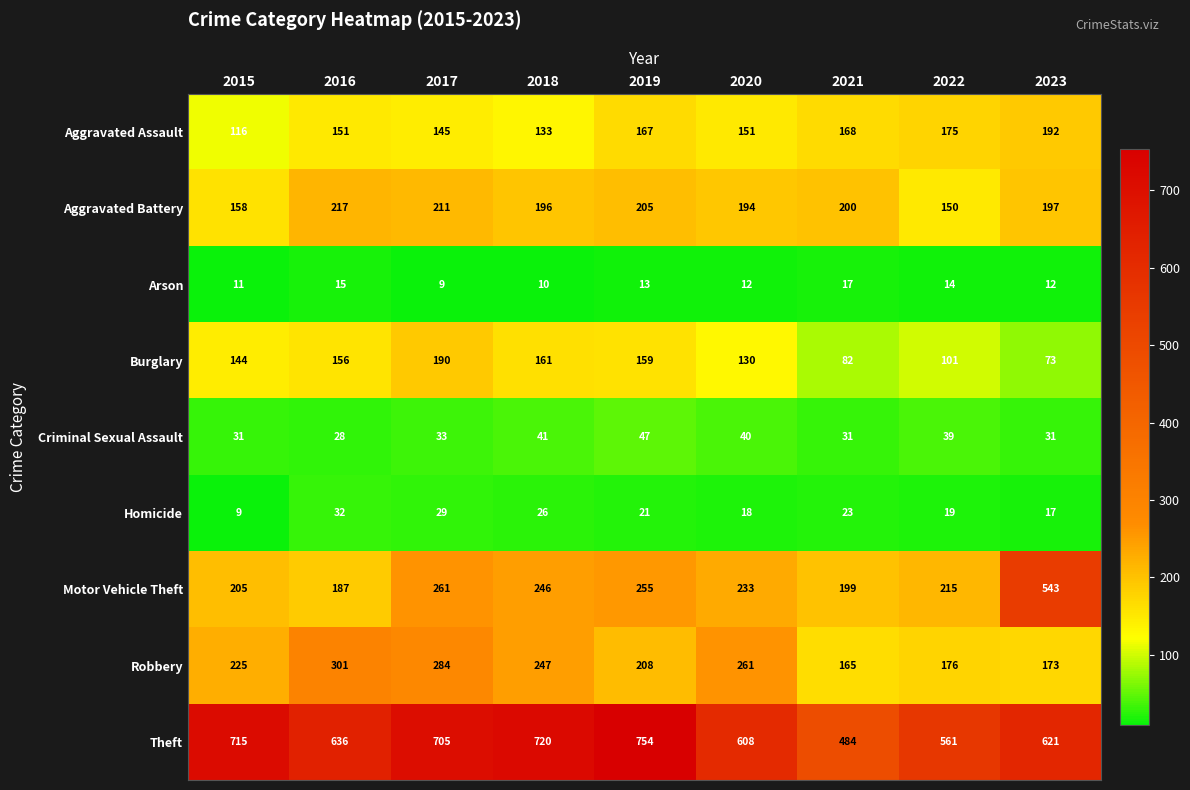

Which series has the largest range (max minus min)?

Motor Vehicle Theft